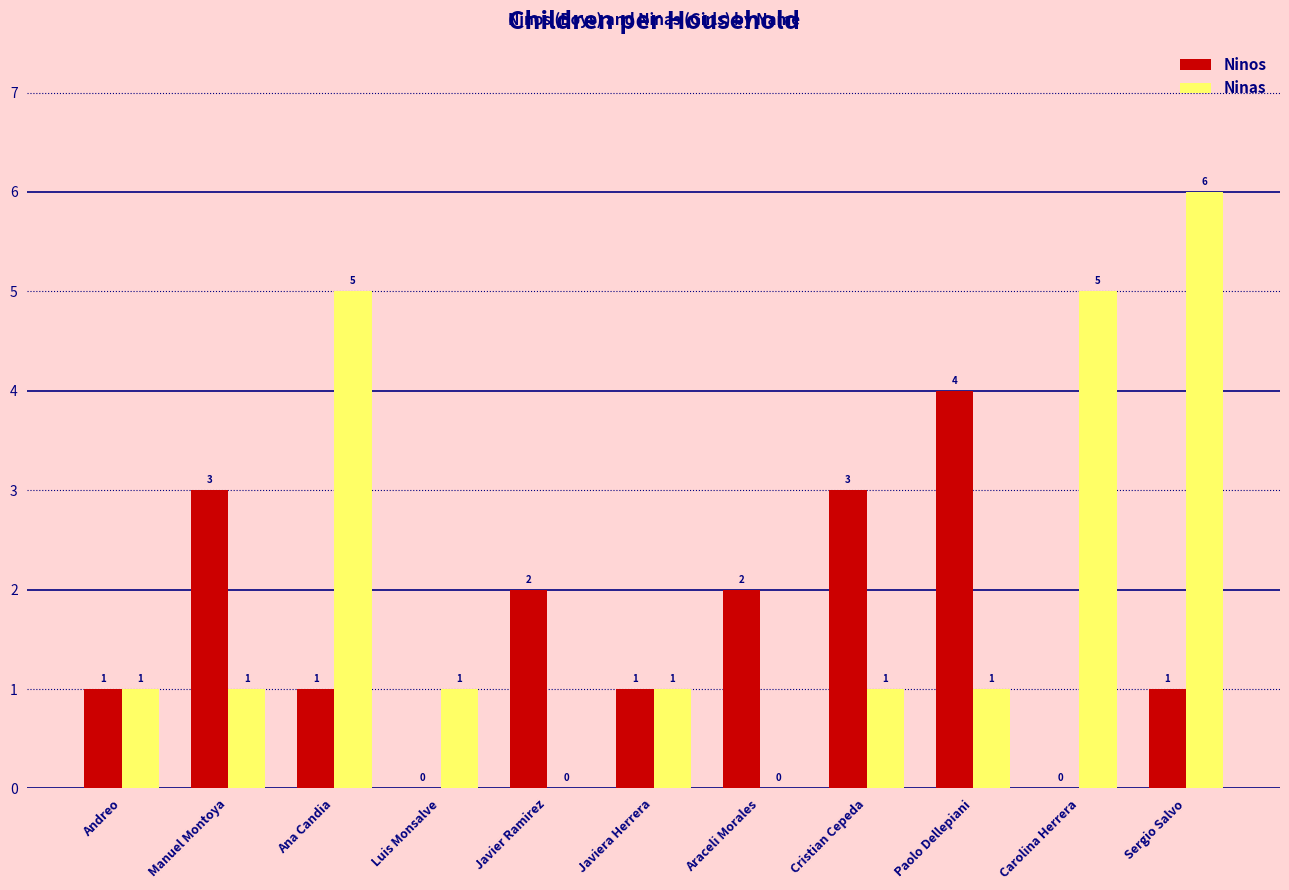

What is the sum of all Ninas values?

22